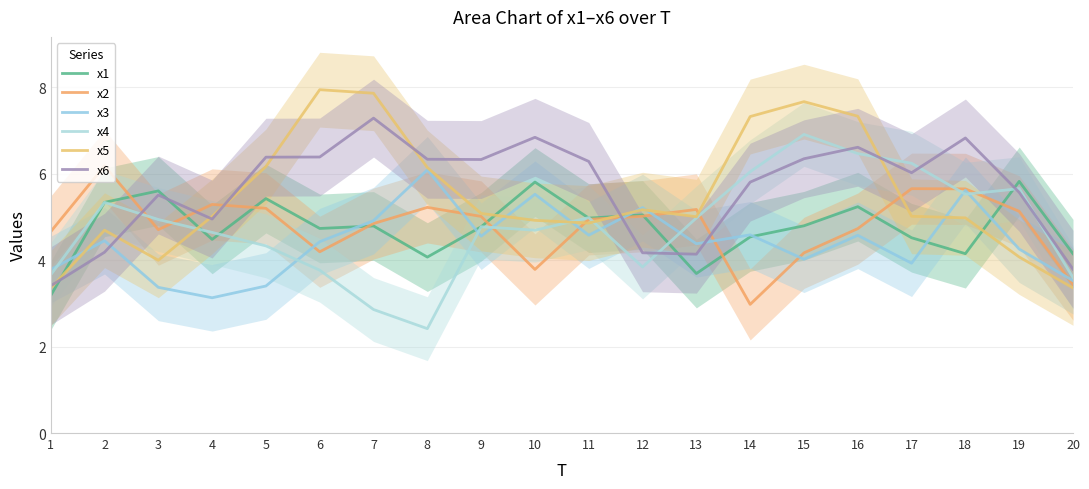

What is the sum of the x3 values at 6 and 2?

8.9